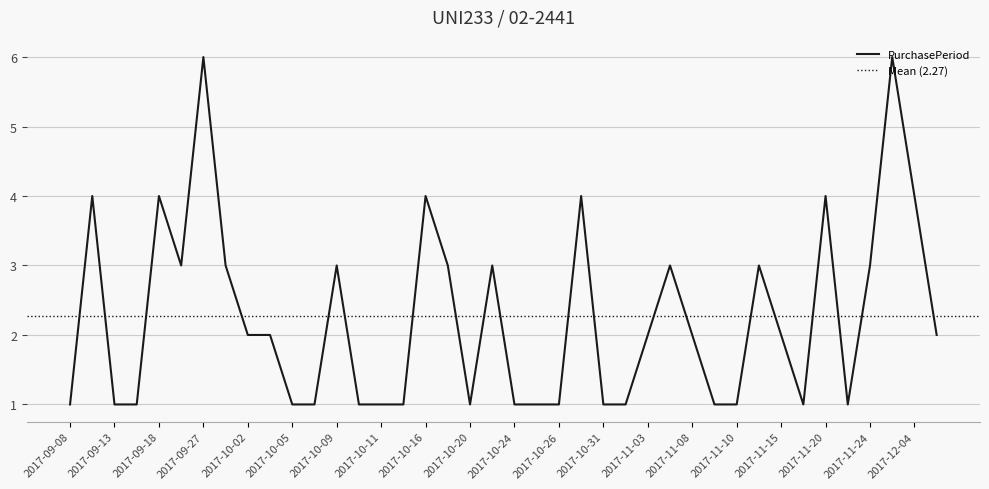

What is the difference between the values at 2017-10-25 and 2017-10-30?

3